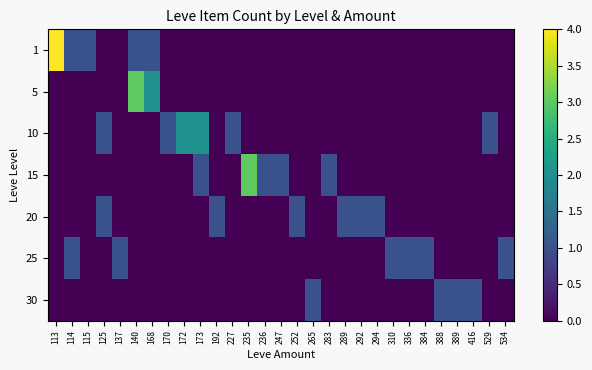

Count the number of data series in this chart.

7